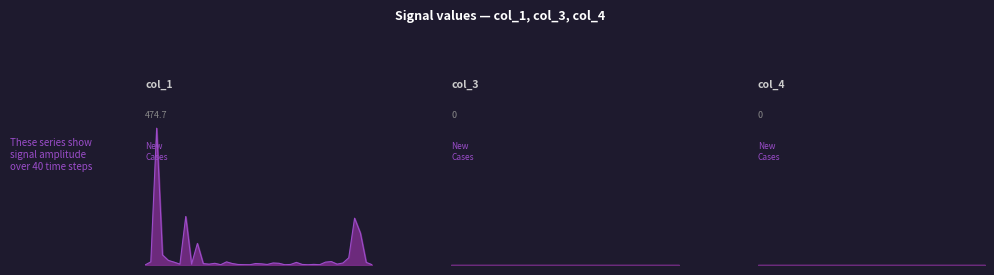

True or false: col_3_line and col_4_line intersect in this chart.

False